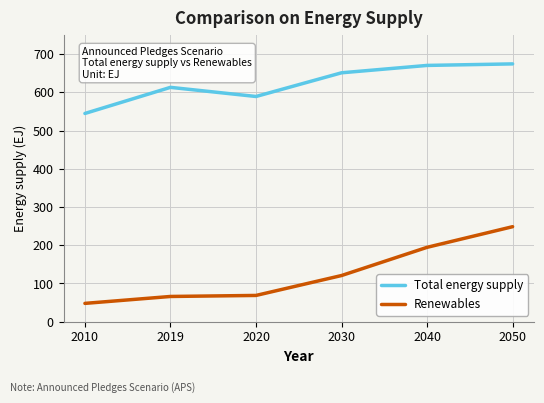

What is the minimum value shown in the chart?

47.7